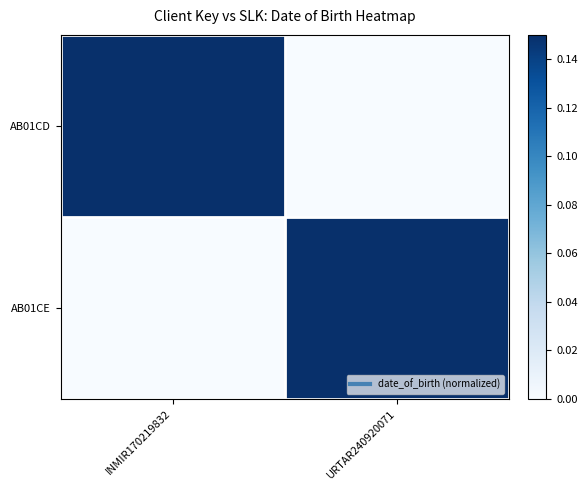

Which series changed the most between INMIR170219832 and URTAR240920071?

AB01CE